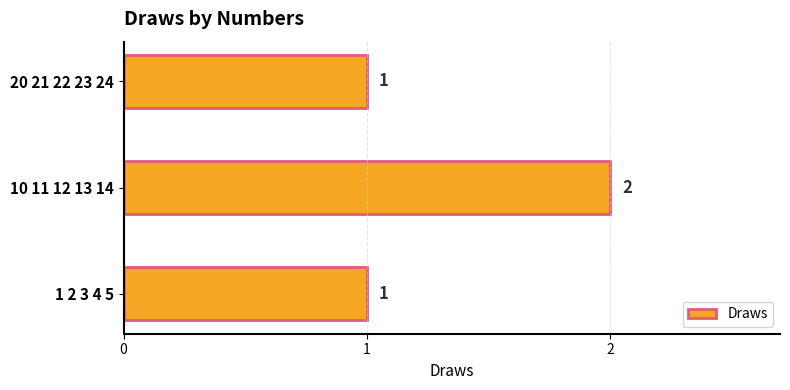

True or false: the data shows 2 at 10 11 12 13 14.

True